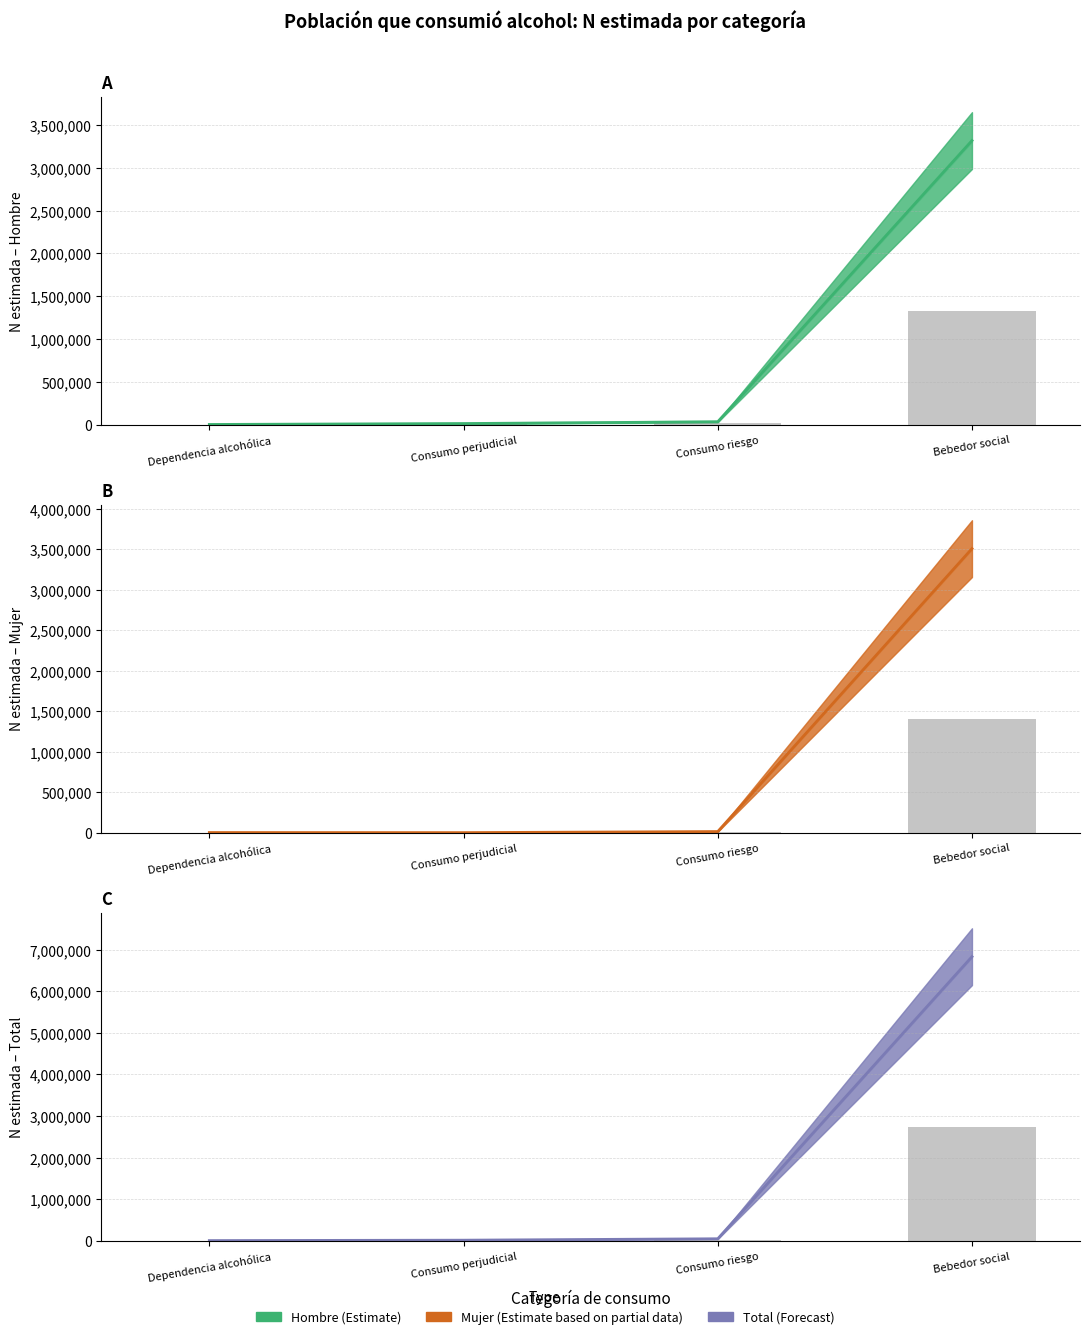

Reading left to right, transcribe all the data shown in this chart.

Hombre - N estimada: Dependencia alcohólica=857.2	Consumo perjudicial=5144.4	Consumo riesgo=13510.4	Bebedor social=1327400.8
Mujer - N estimada: Dependencia alcohólica=2026.0	Consumo perjudicial=941.0	Consumo riesgo=13921.0	Bebedor social=3509904.0
Total - N estimada: Dependencia alcohólica=4170.0	Consumo perjudicial=13802.0	Consumo riesgo=47696.0	Bebedor social=6828407.0